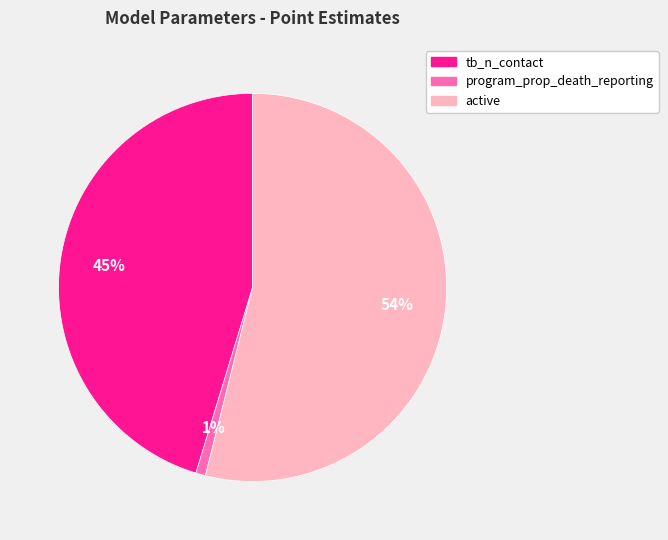

The tb_n_contact slice represents 45% of the pie. True or false?

True